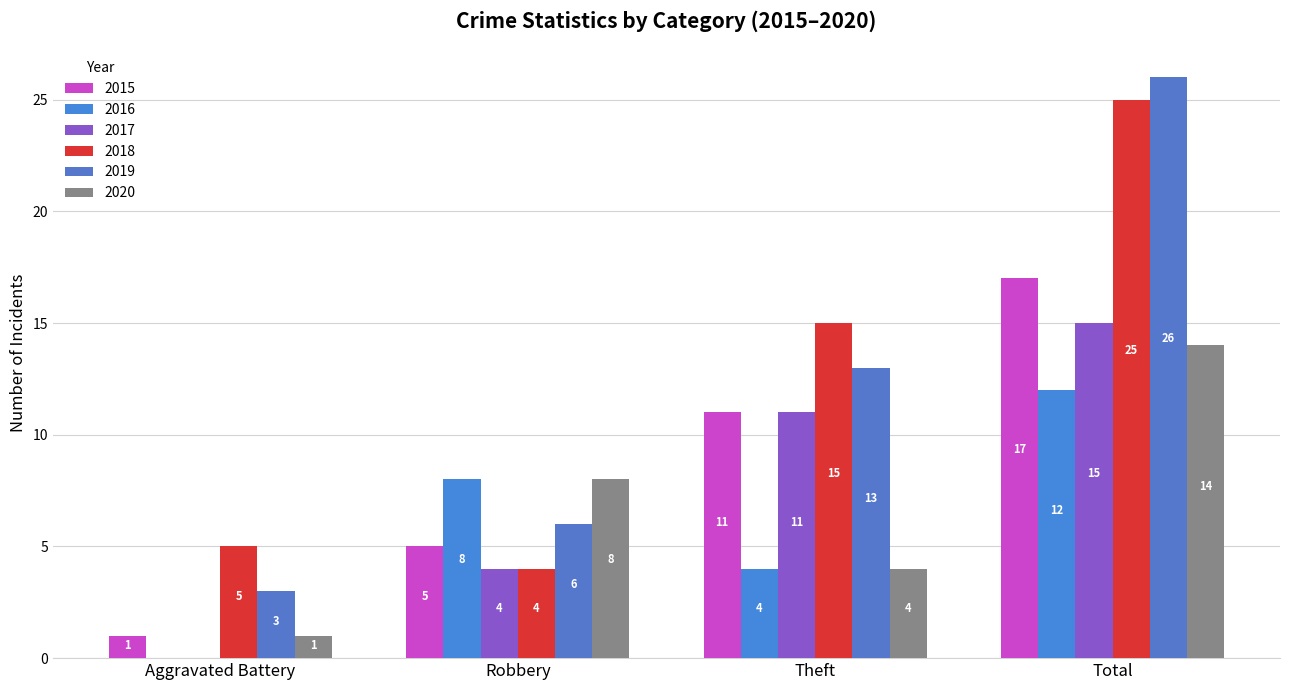

How many groups of bars are there?

4